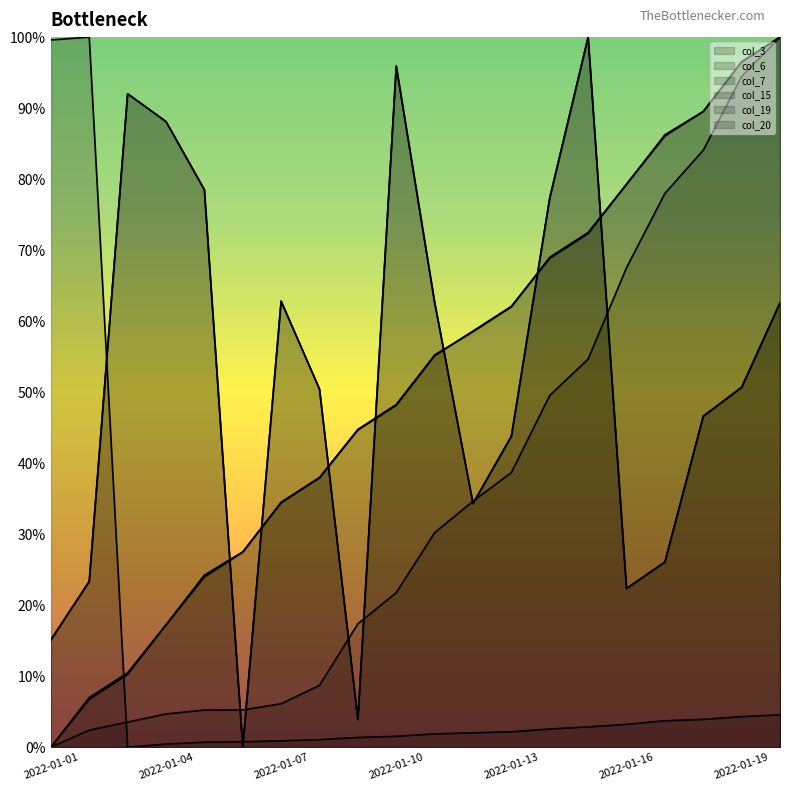

Rank the series at 2022-01-18 from highest to lowest value.

col_7, col_19, col_20, col_3, col_15, col_6